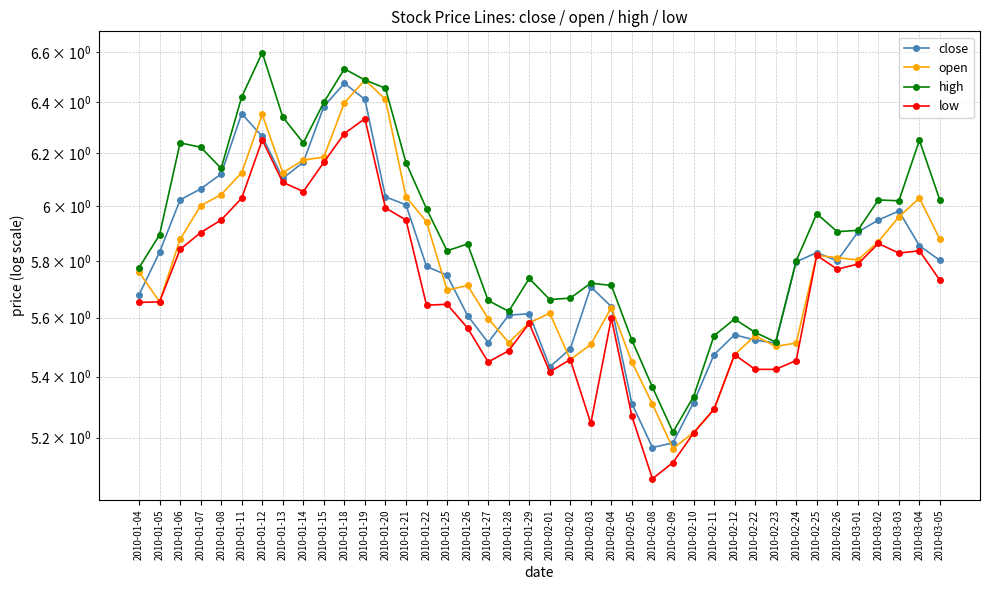

What is the lowest value of the low series?

5.1